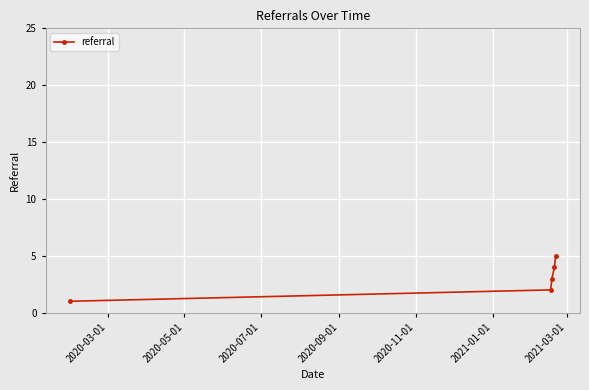

What is the average value?

3